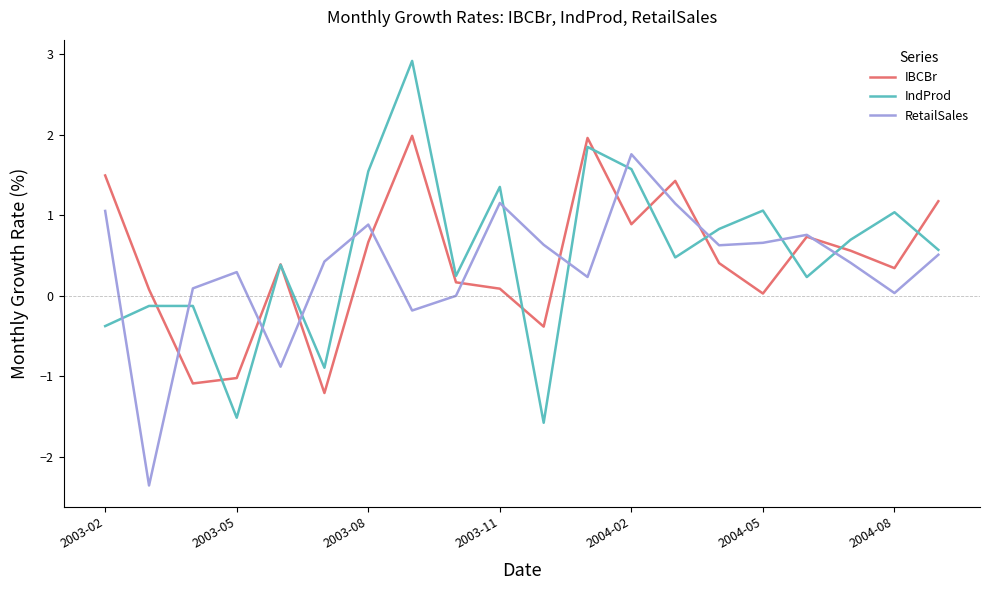

What is the smallest value displayed?

-2.4